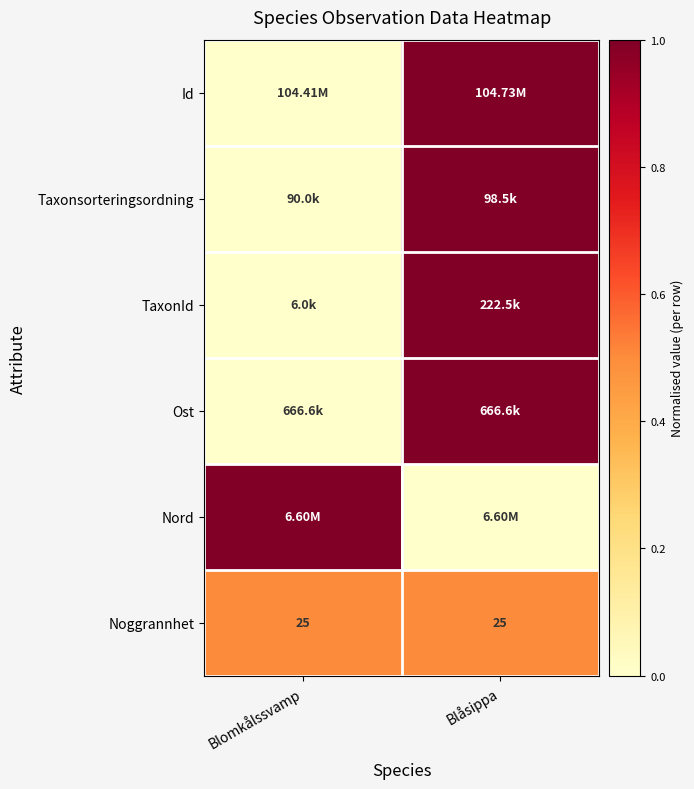

At which category does the chart reach its peak across all series?

Blåsippa